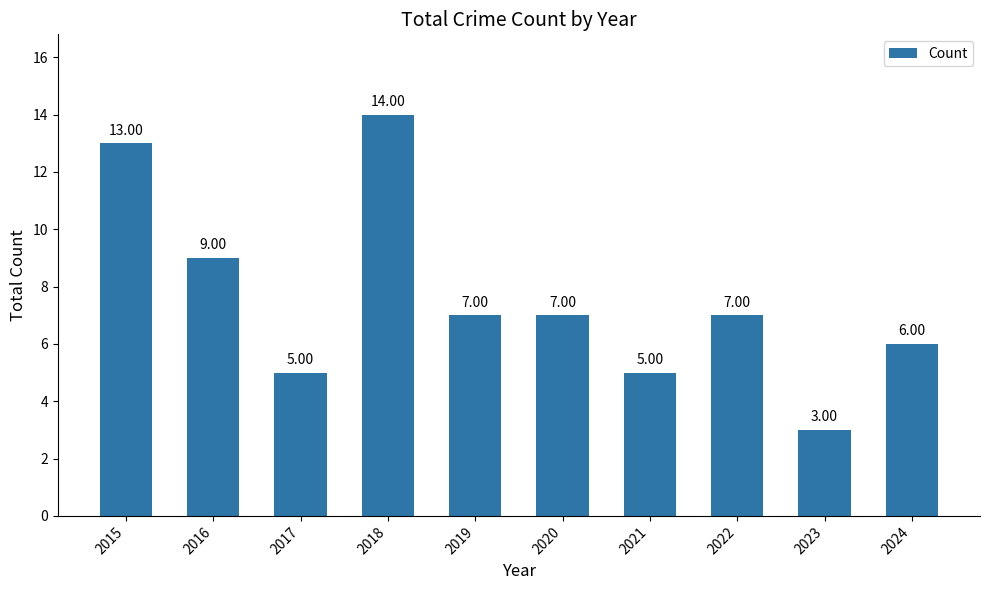

What is the value of the 5th bar from the left?

7